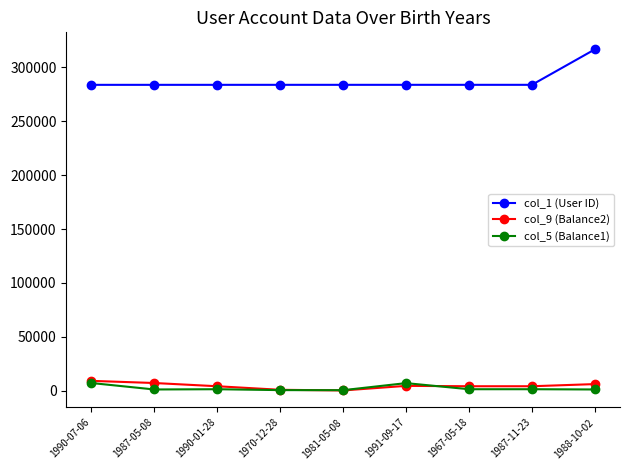

What is the difference between the col_1 (User ID) values at 1987-11-23 and 1970-12-28?

5